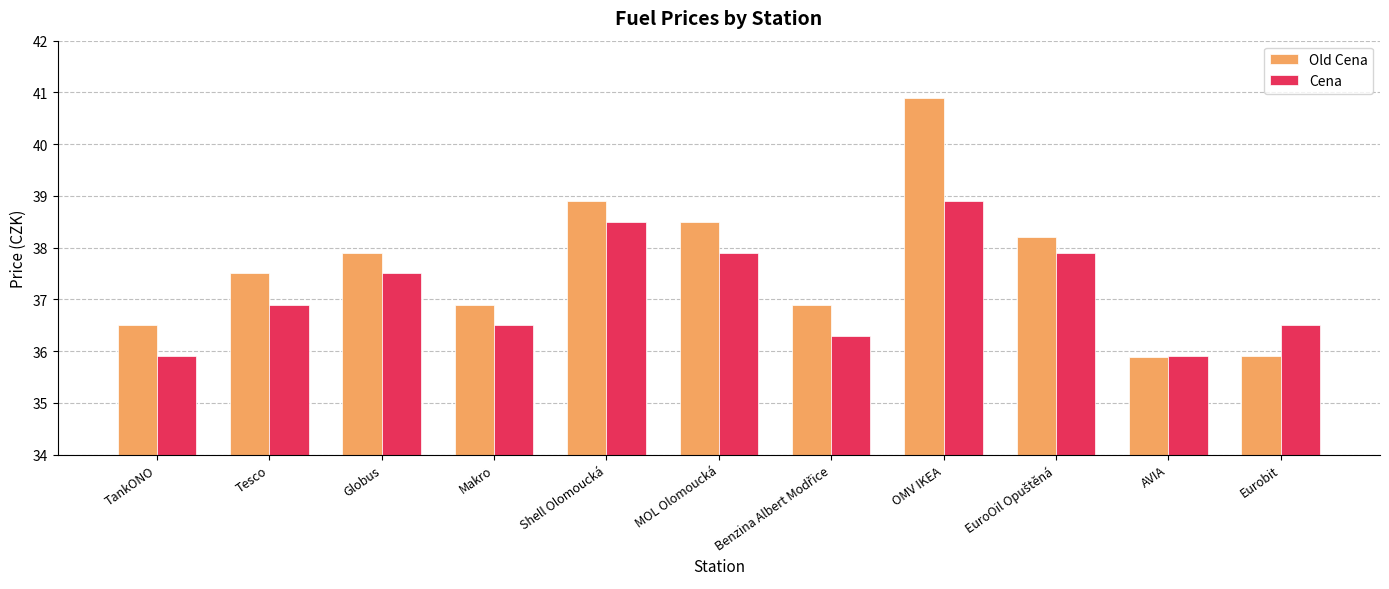

Reading left to right, what are all the values shown in this chart?

Old Cena: 36.5	37.5	37.9	36.9	38.9	38.5	36.9	40.9	38.2	35.9	35.9
Cena: 35.9	36.9	37.5	36.5	38.5	37.9	36.3	38.9	37.9	35.9	36.5